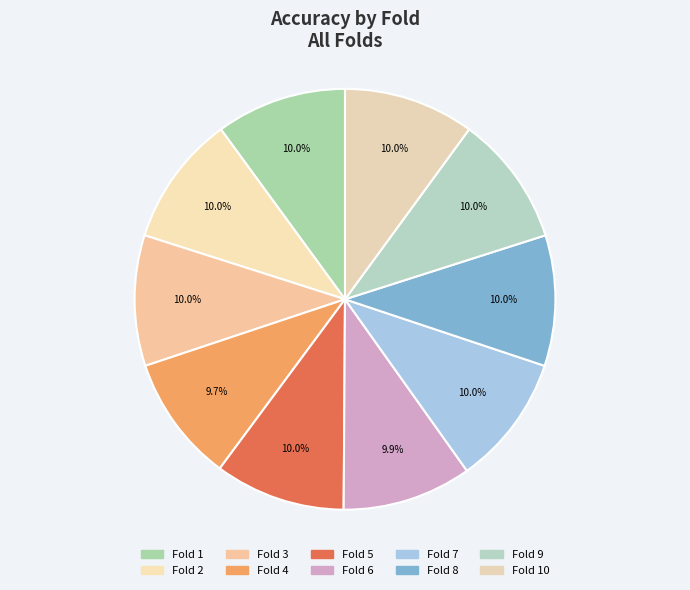

How many segments does this pie chart have?

10